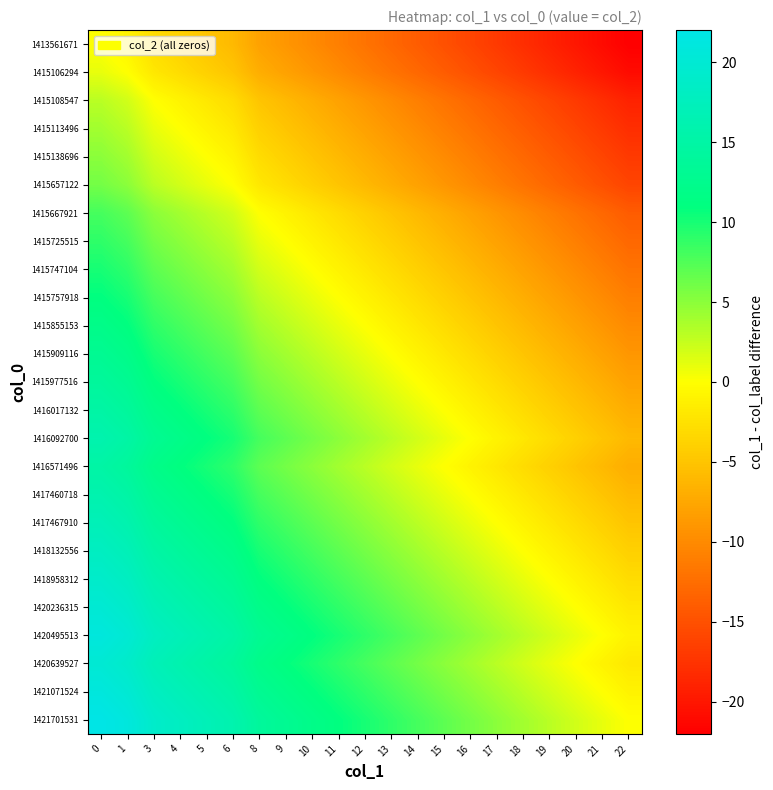

What is the maximum value shown in the chart?

22